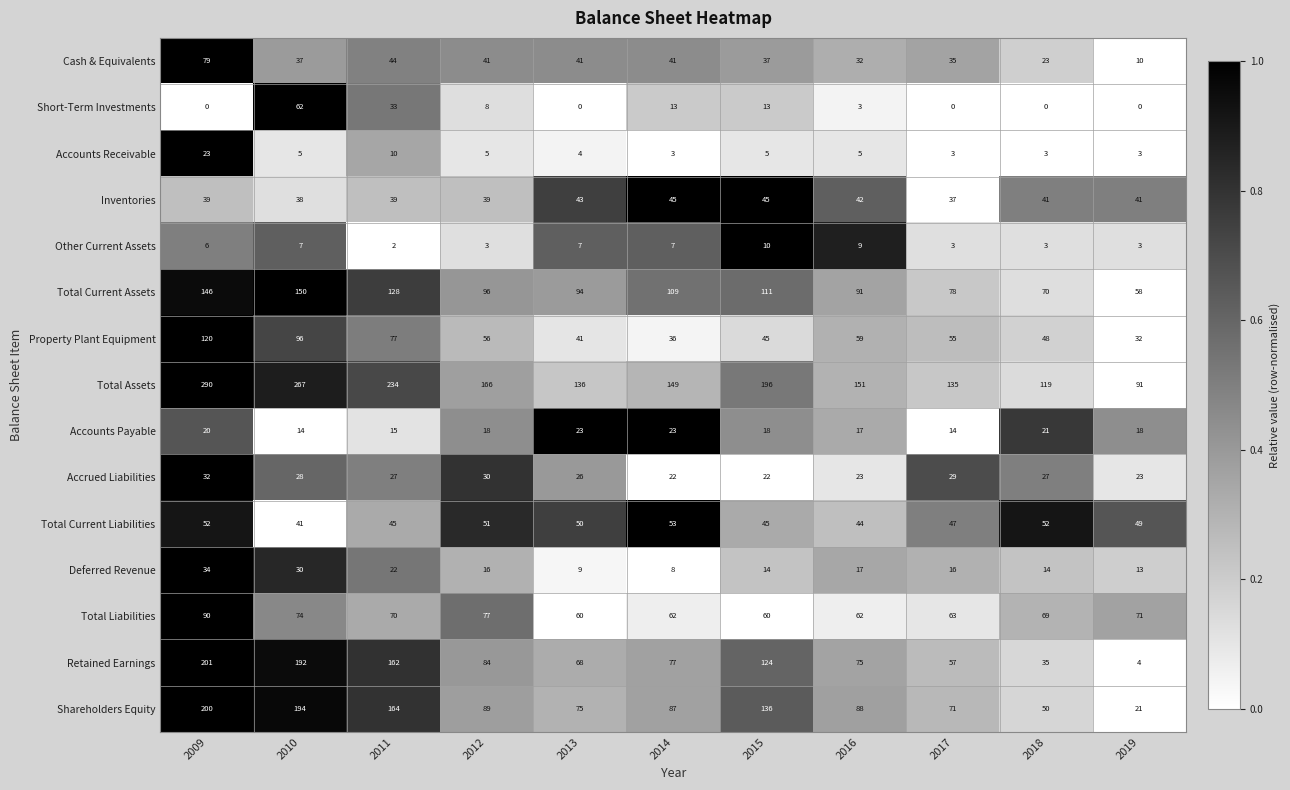

What is the average value of the Property Plant Equipment series?

60